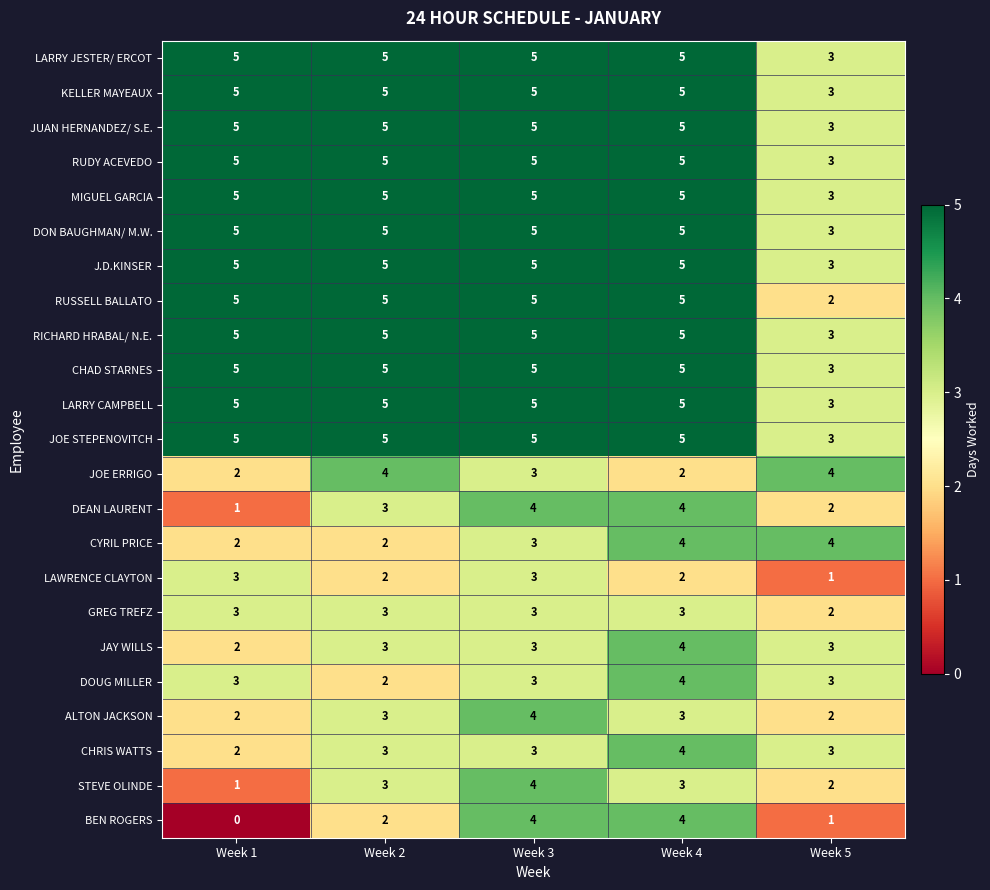

Which series has the largest range (max minus min)?

BEN ROGERS